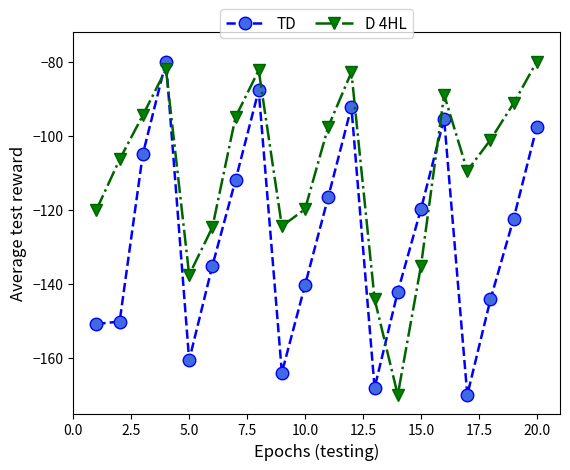

True or false: D 4HL and TD cross at least once.

True